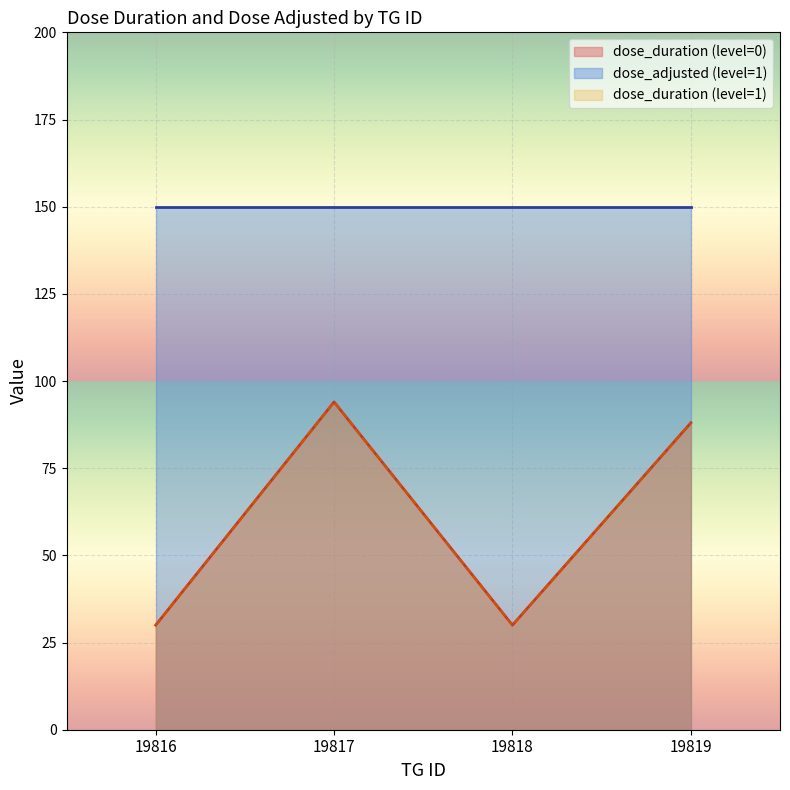

Does the chart display data point markers on the line(s)?

No